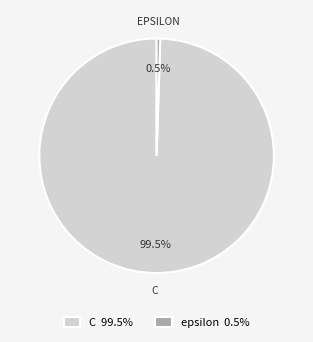

What percentage is NOT represented by C?

0.5%